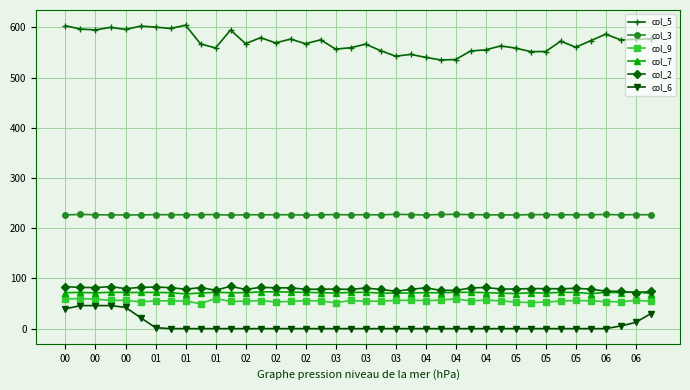

True or false: col_7 has more than 2 interior local peaks.

True